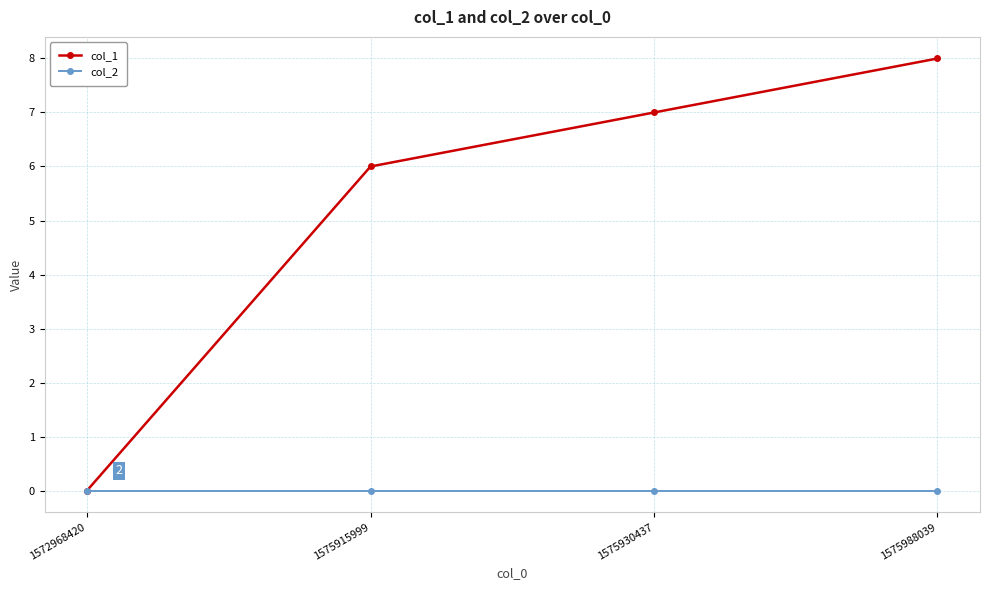

Which series has the widest spread of values?

col_1